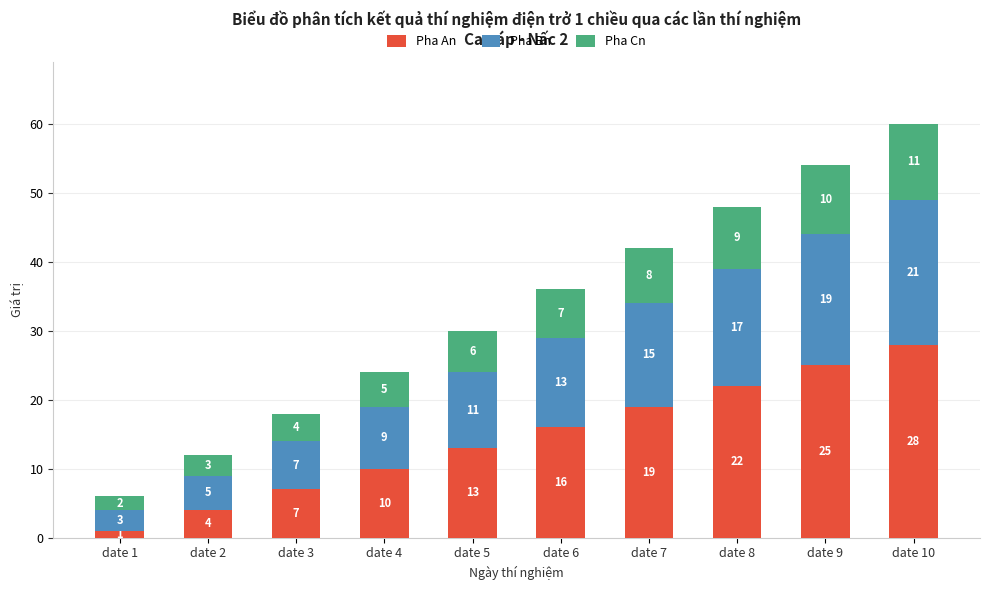

What is the total value across all series at date 3?

18